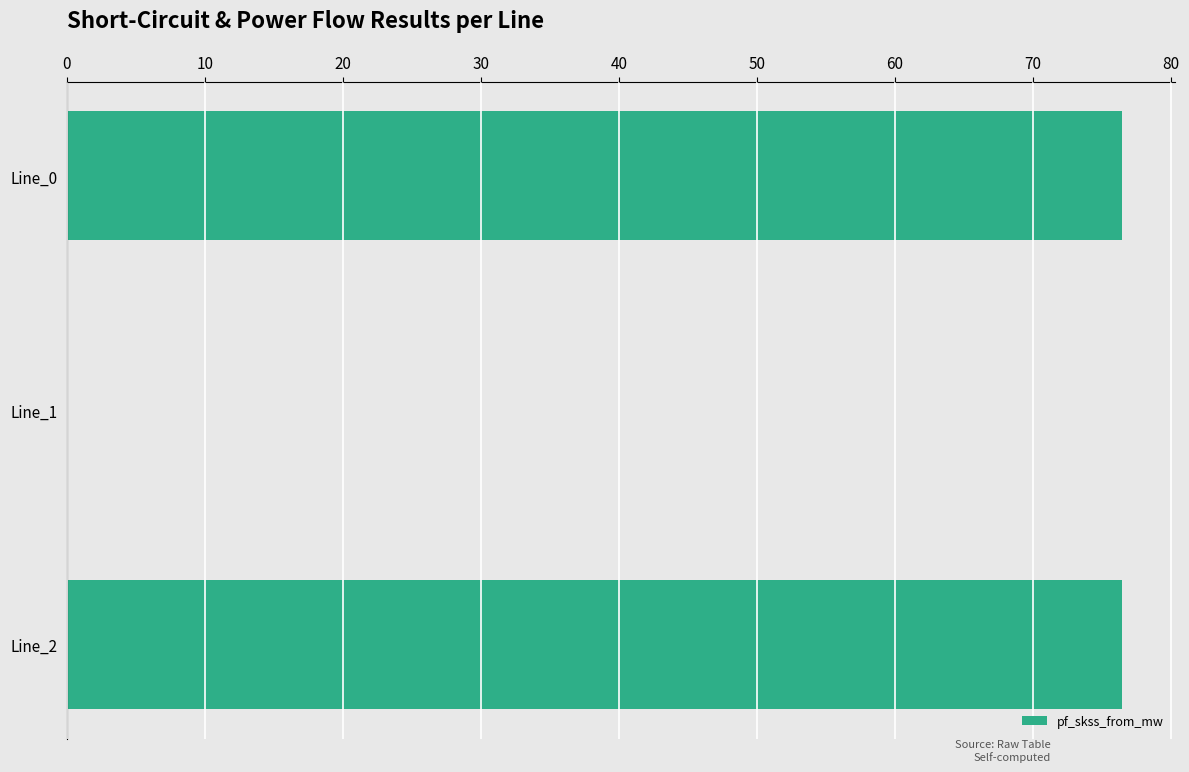

The value at Line_0 is 36.5. True or false?

False